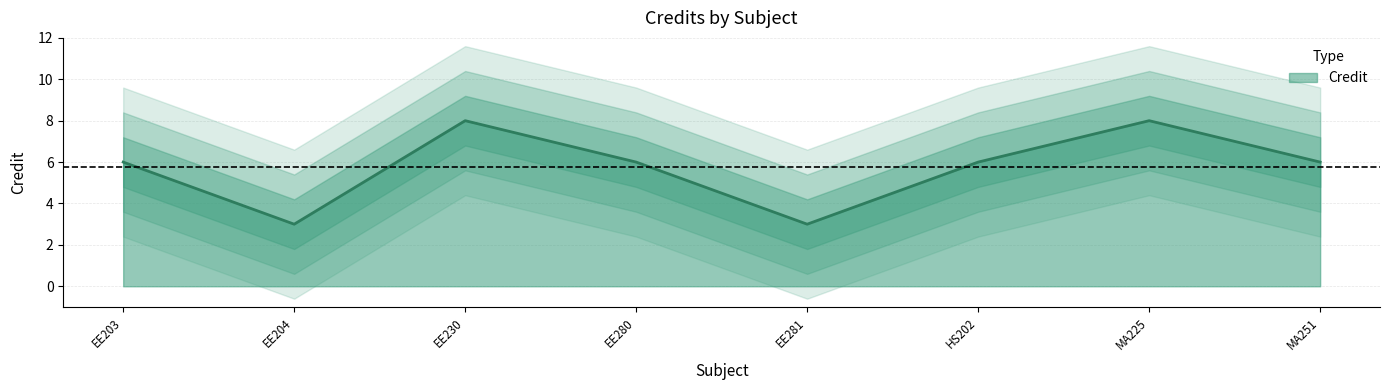

What is the sum of the values at EE280 and EE230?

14